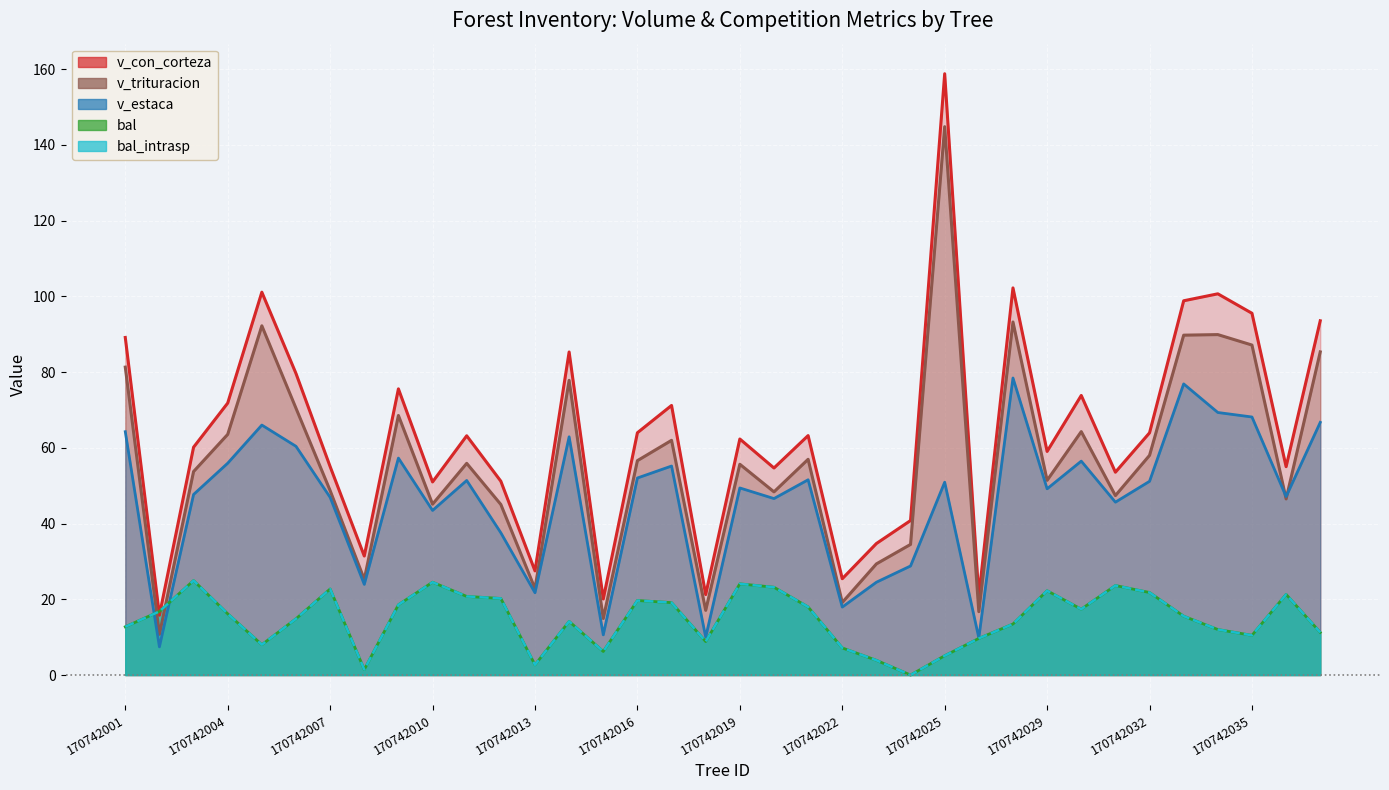

At which category is the sum across all series the highest?

170742025